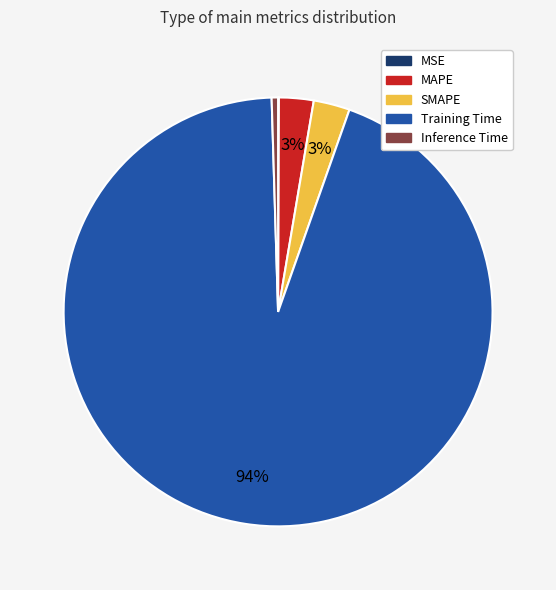

True or false: Training Time accounts for 94% of the total.

True